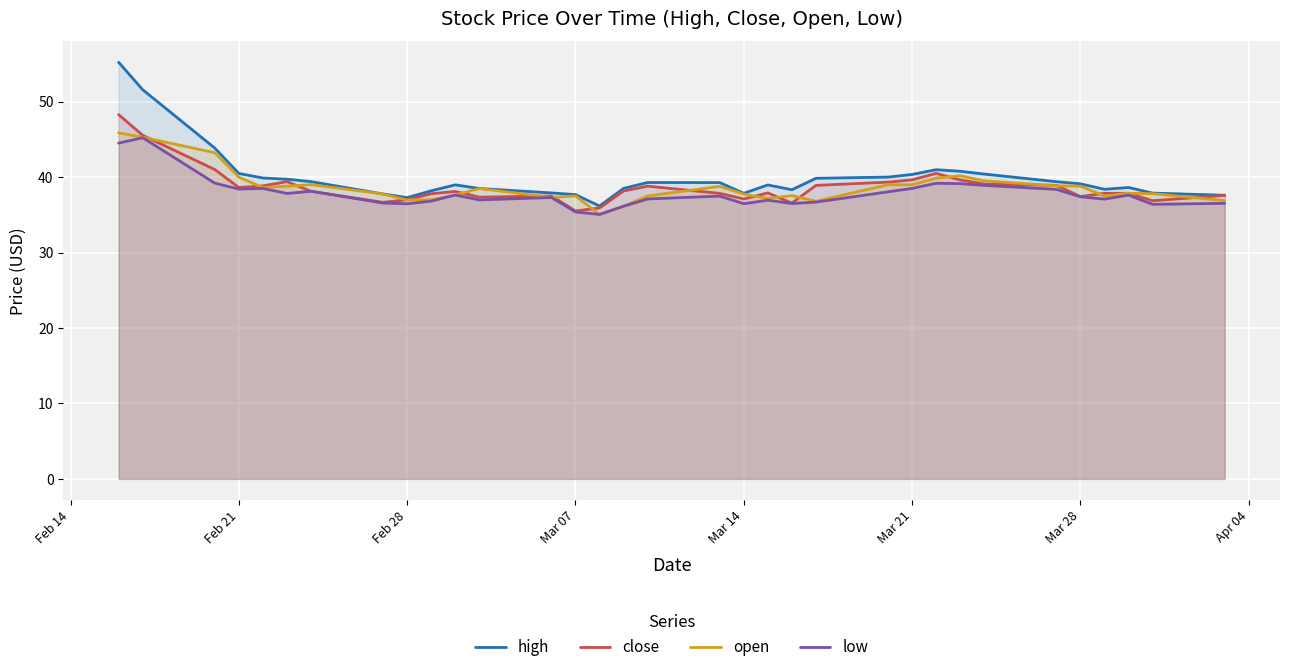

Which series has the largest range (max minus min)?

high